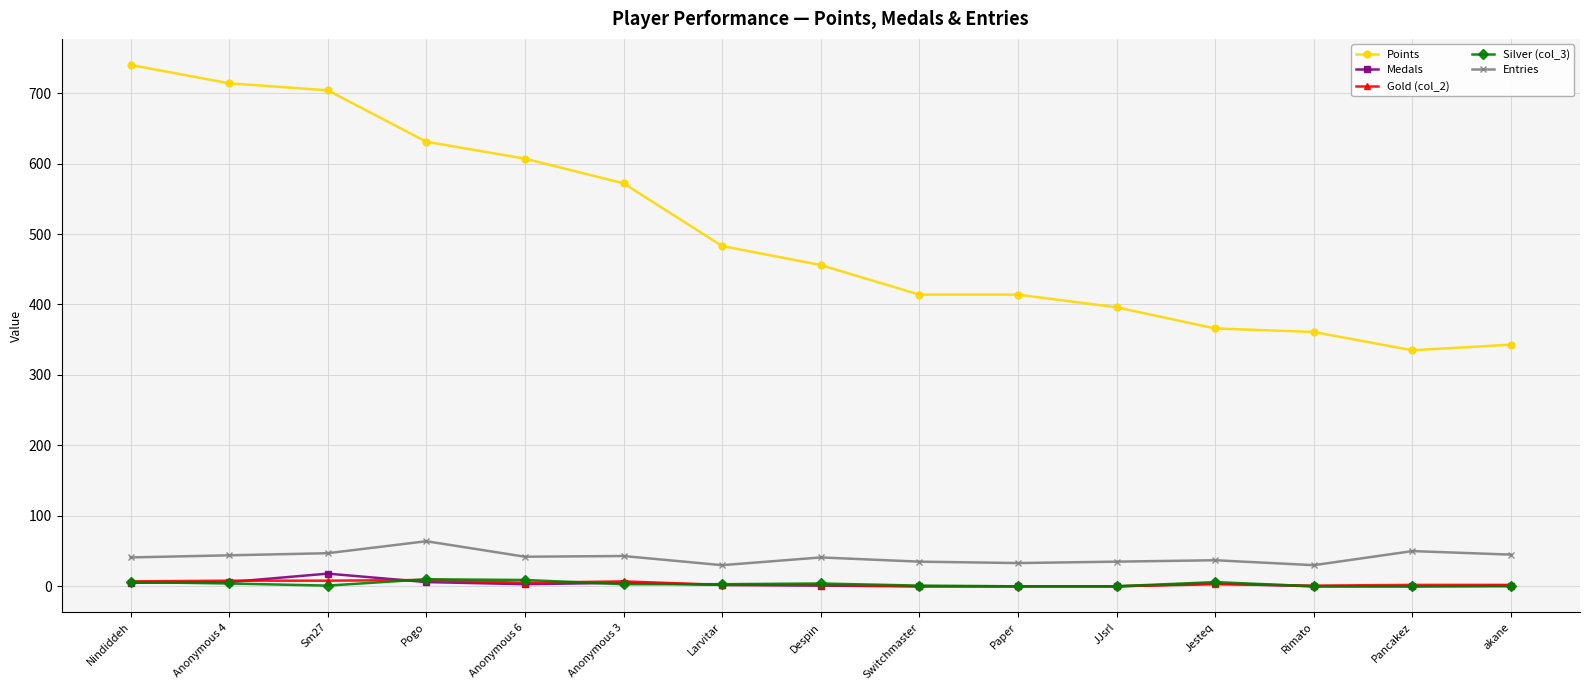

The value of Points at Switchmaster is 414. True or false?

True